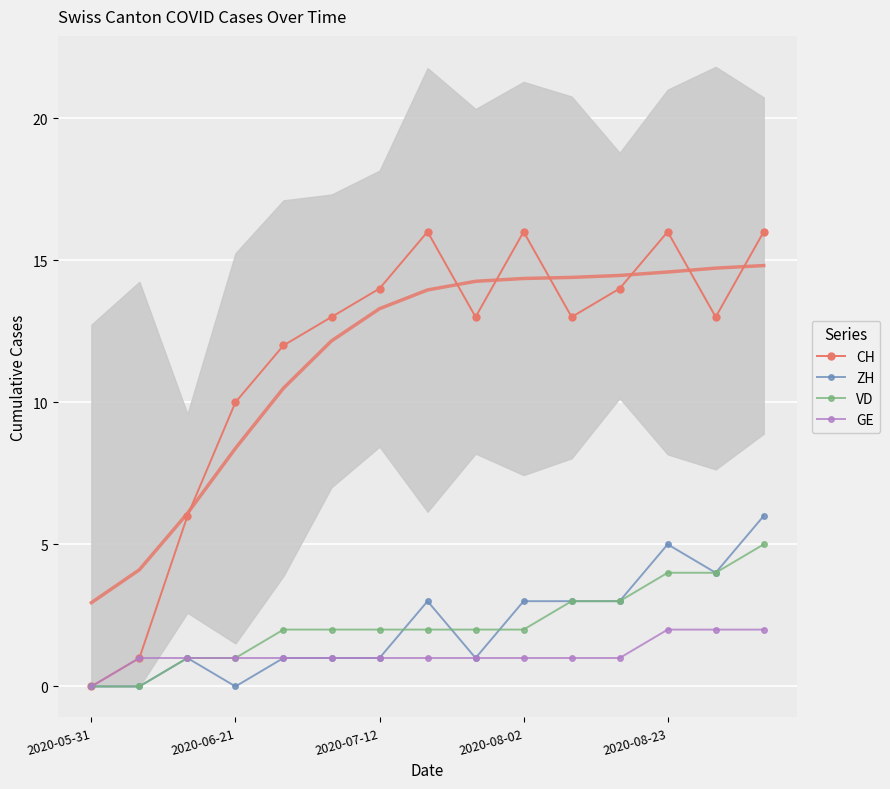

How many interior local peaks does the CH series have?

3